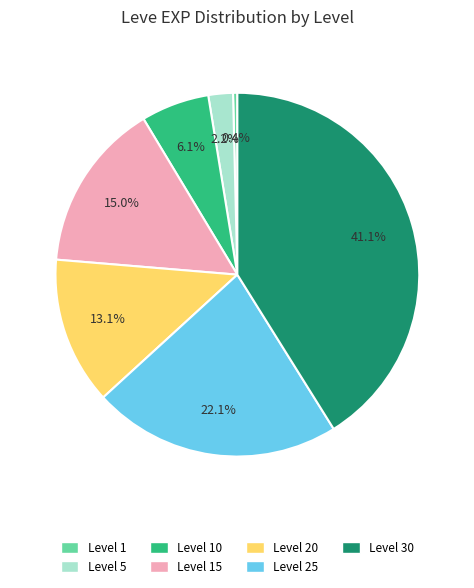

To the nearest percent, what is the difference between the largest and smallest slice percentages?

41%